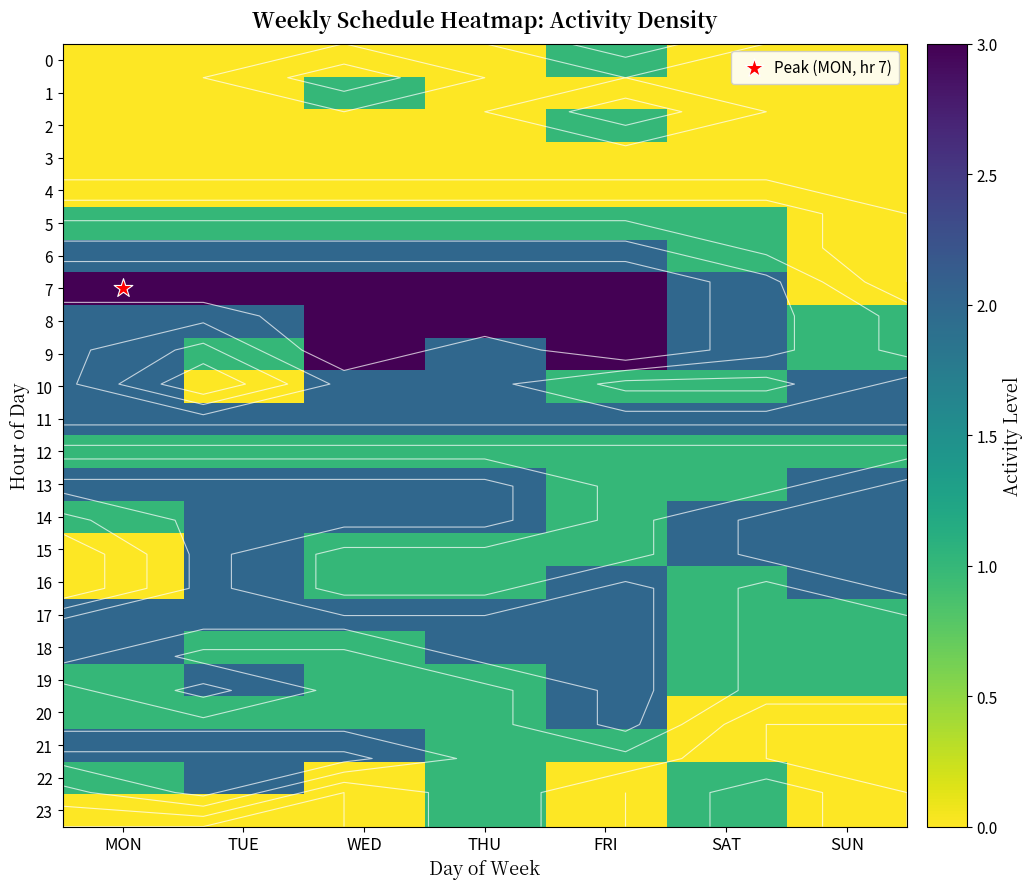

What is the difference between the second highest and second lowest values in the 8 series?

1